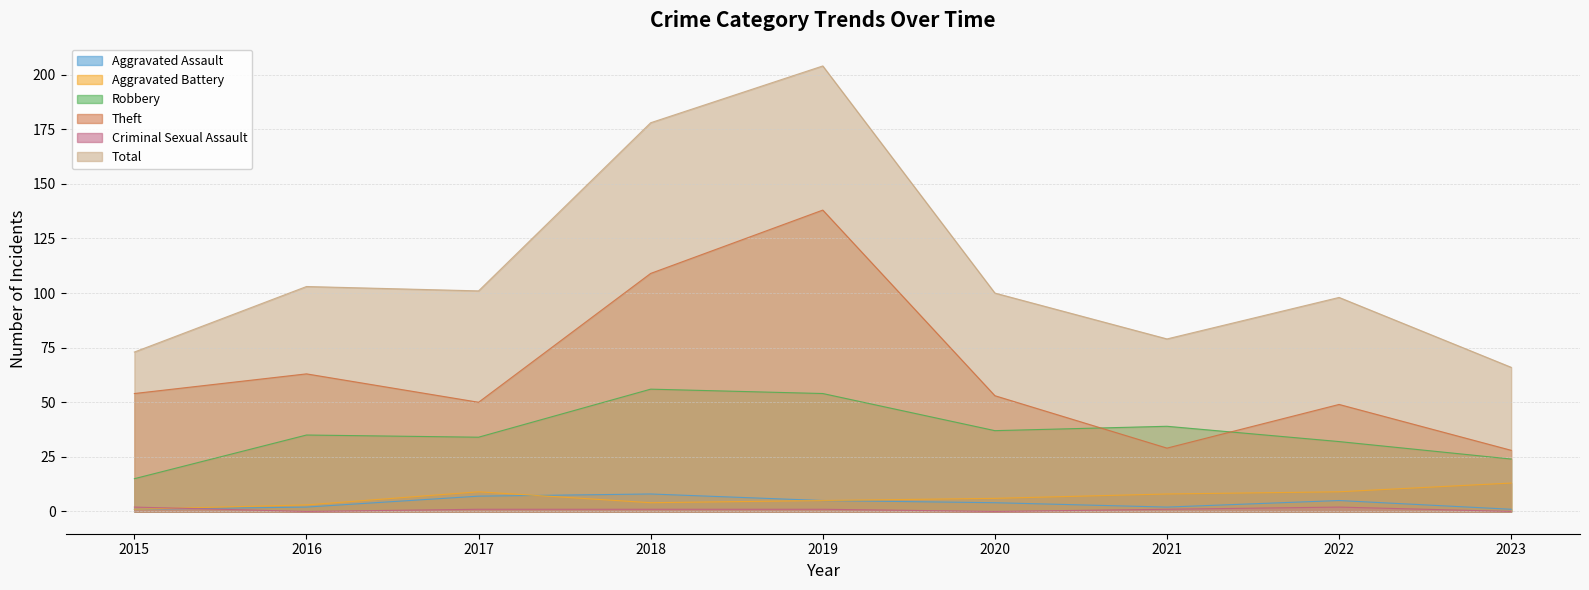

How many data points in Aggravated Assault are above 4?

4